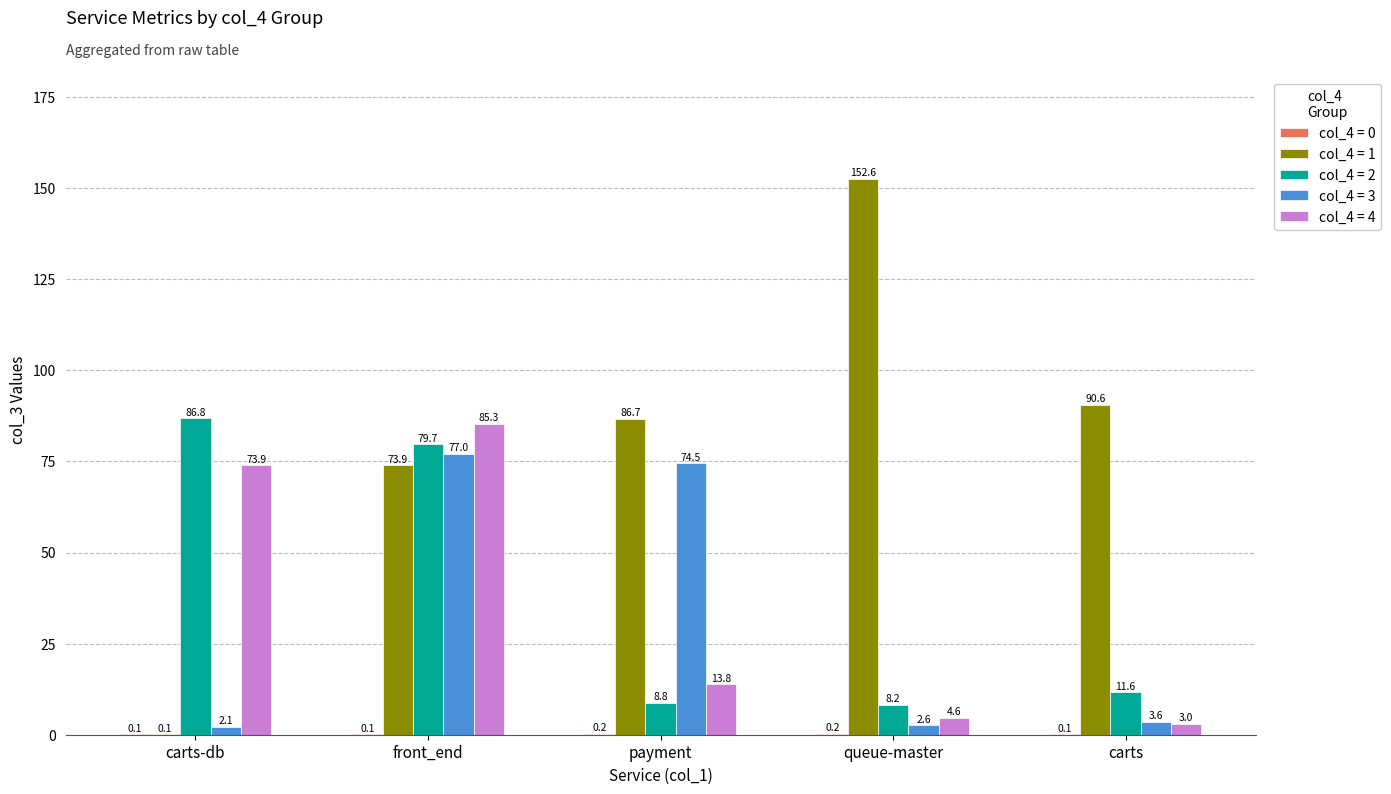

Between payment and queue-master, which series saw the biggest shift?

col_4 = 3